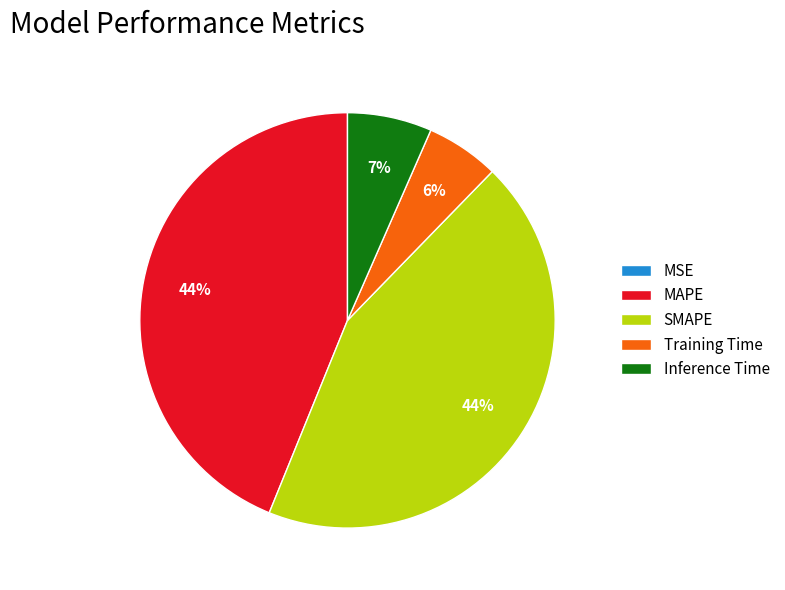

Combined, do MAPE and Inference Time account for over 50%?

Yes